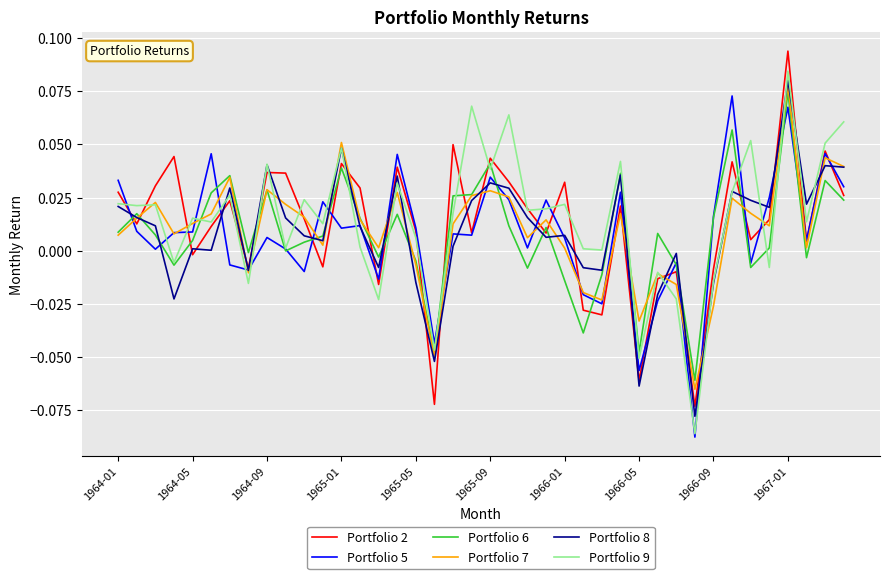

What are all the series names shown in the legend?

Portfolio 2, Portfolio 5, Portfolio 6, Portfolio 7, Portfolio 8, Portfolio 9